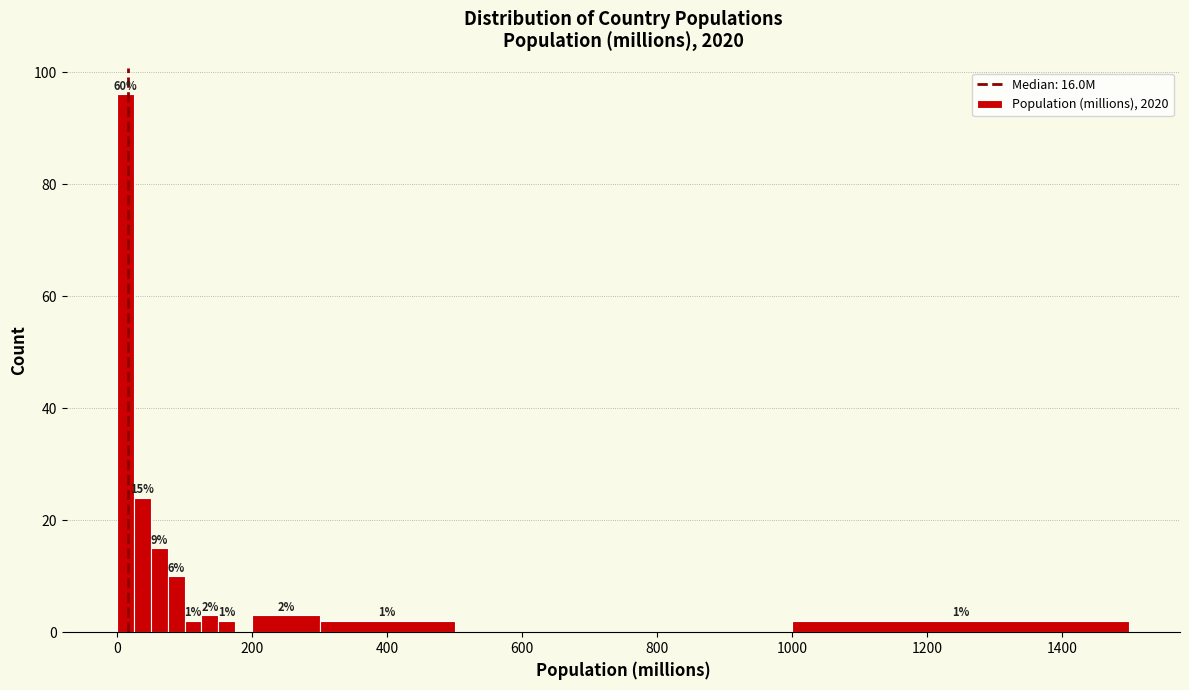

Around what value on the x-axis is the tallest bar? Give the approximate position of its centre, as read against the axis.

20